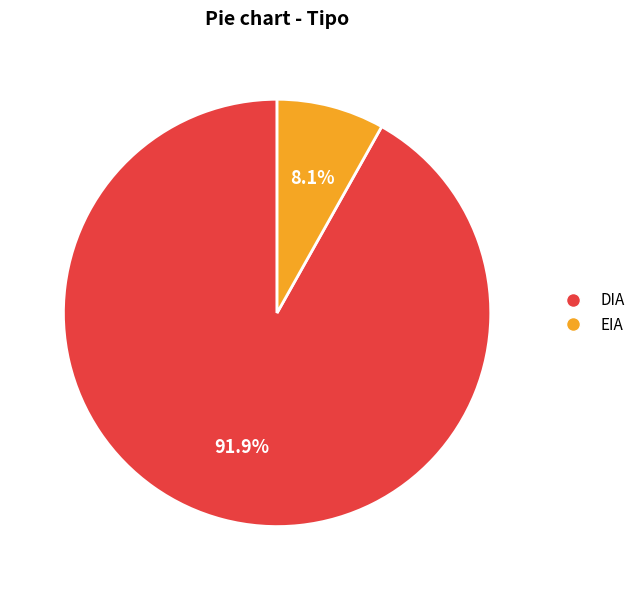

How many segments does this pie chart have?

2